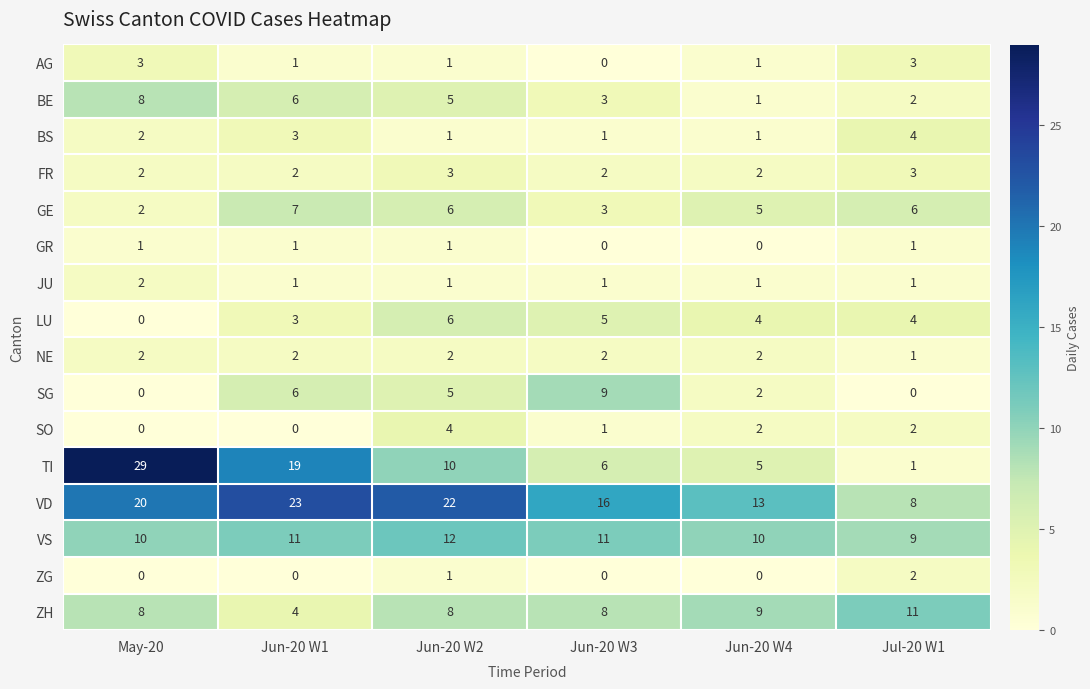

What is the difference between the BS values at Jul-20 W1 and Jun-20 W2?

3